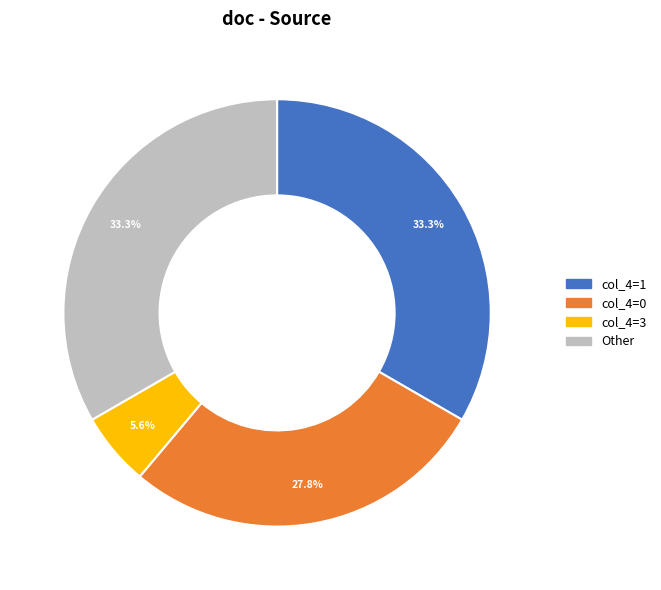

What is the ratio of the value at col_4=0 to the value at col_4=3?

5.0